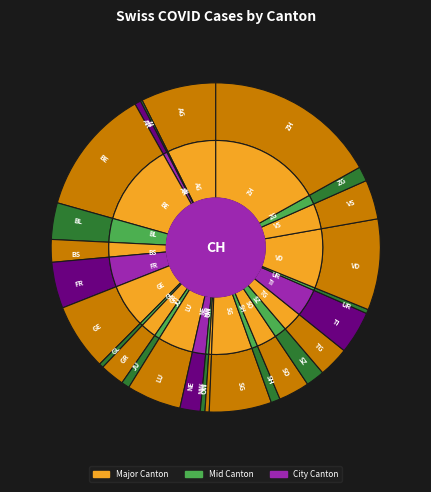

Is UR the majority of the pie?

No